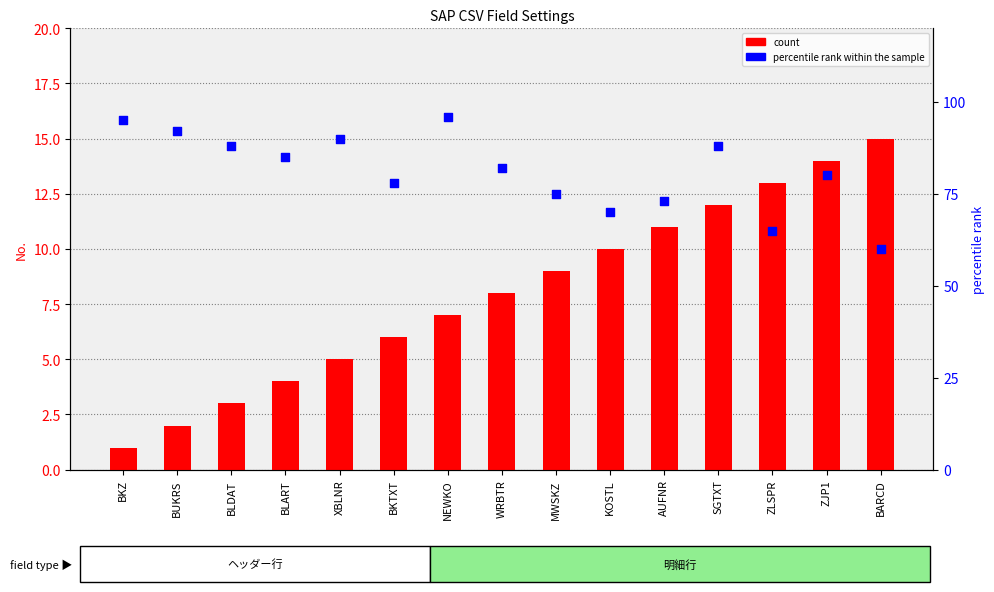

Which series has the largest total across all categories?

percentile rank within the sample